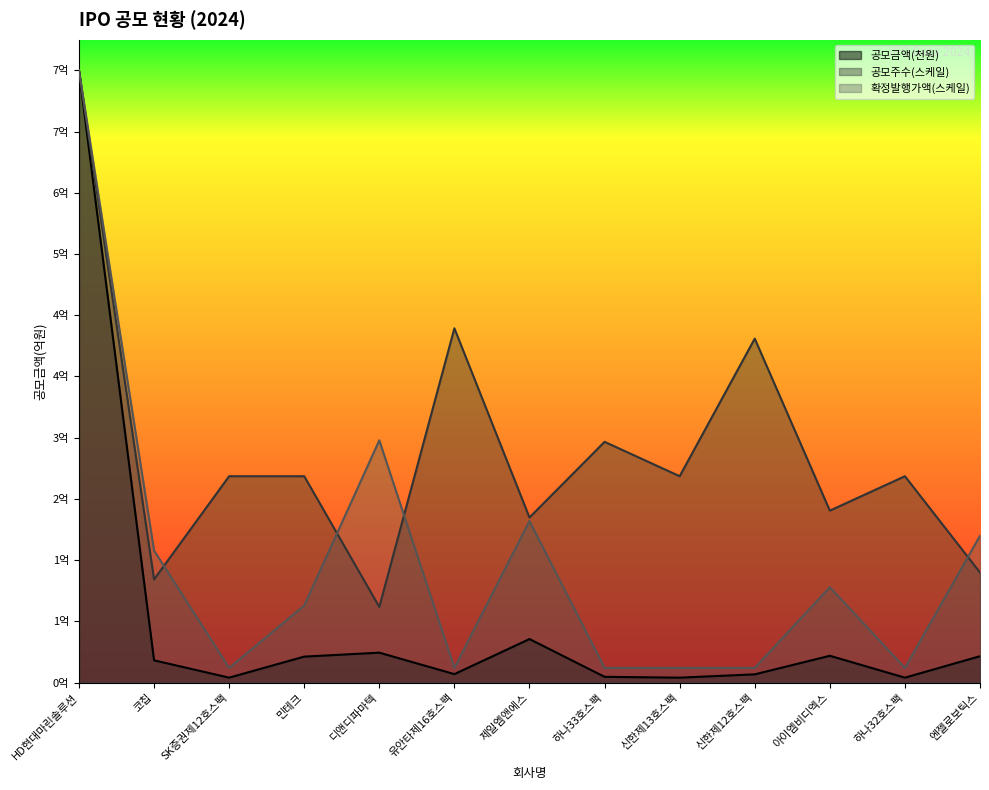

How many interior local valleys does the 확정발행가액 series have?

3